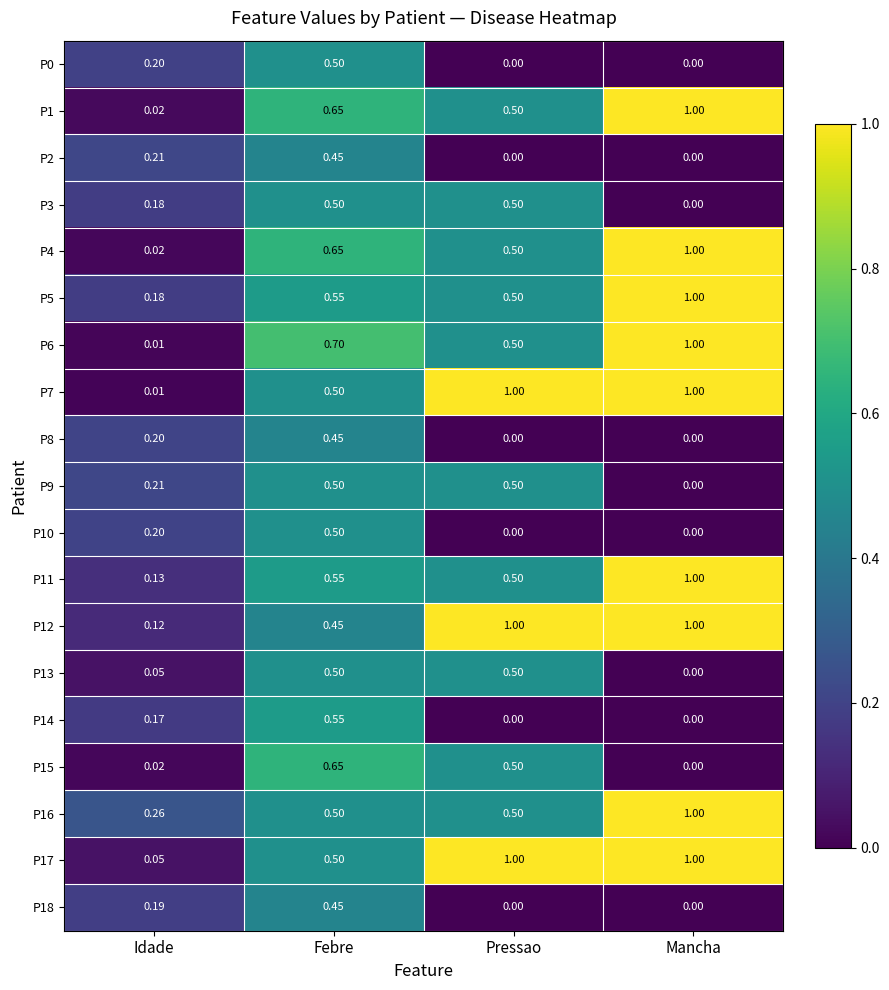

Is the value of P17 at Febre greater than the value of P5 at Mancha?

No